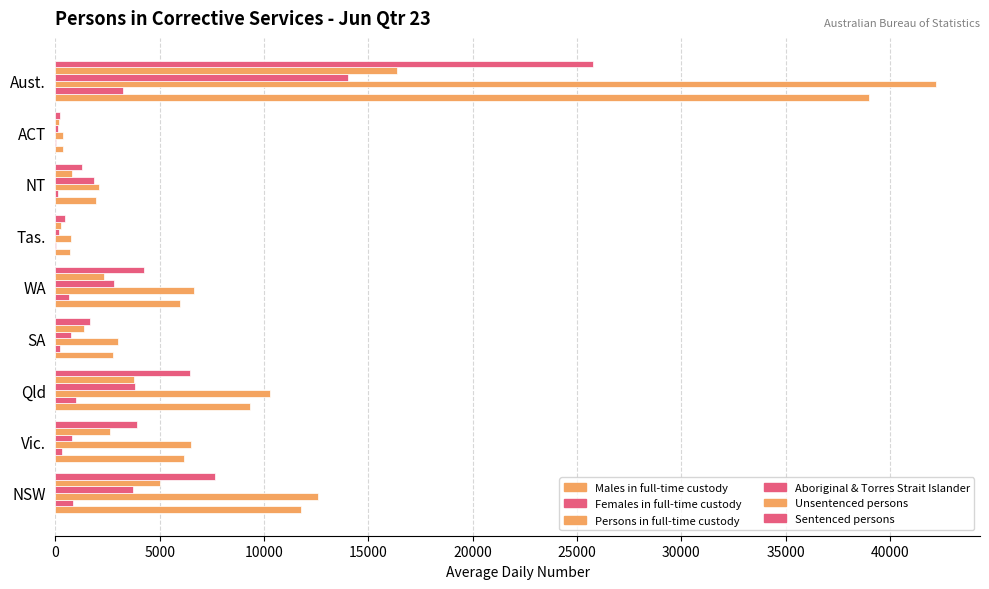

Count the number of categories in the chart.

9